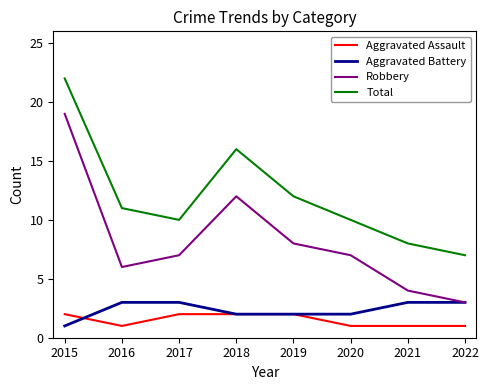

Reading left to right, list all the values displayed in this chart.

Aggravated Assault: 2015=2	2016=1	2017=2	2018=2	2019=2	2020=1	2021=1	2022=1
Aggravated Battery: 2015=1	2016=3	2017=3	2018=2	2019=2	2020=2	2021=3	2022=3
Robbery: 2015=19	2016=6	2017=7	2018=12	2019=8	2020=7	2021=4	2022=3
Total: 2015=22	2016=11	2017=10	2018=16	2019=12	2020=10	2021=8	2022=7